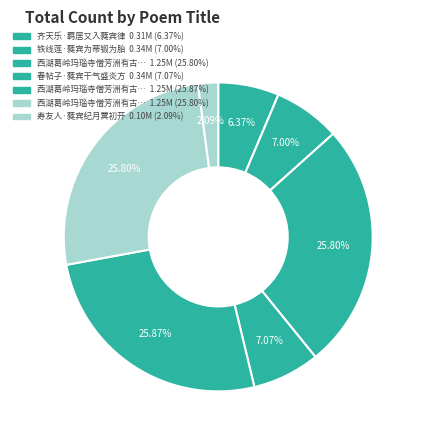

How many segments does this pie chart have?

7